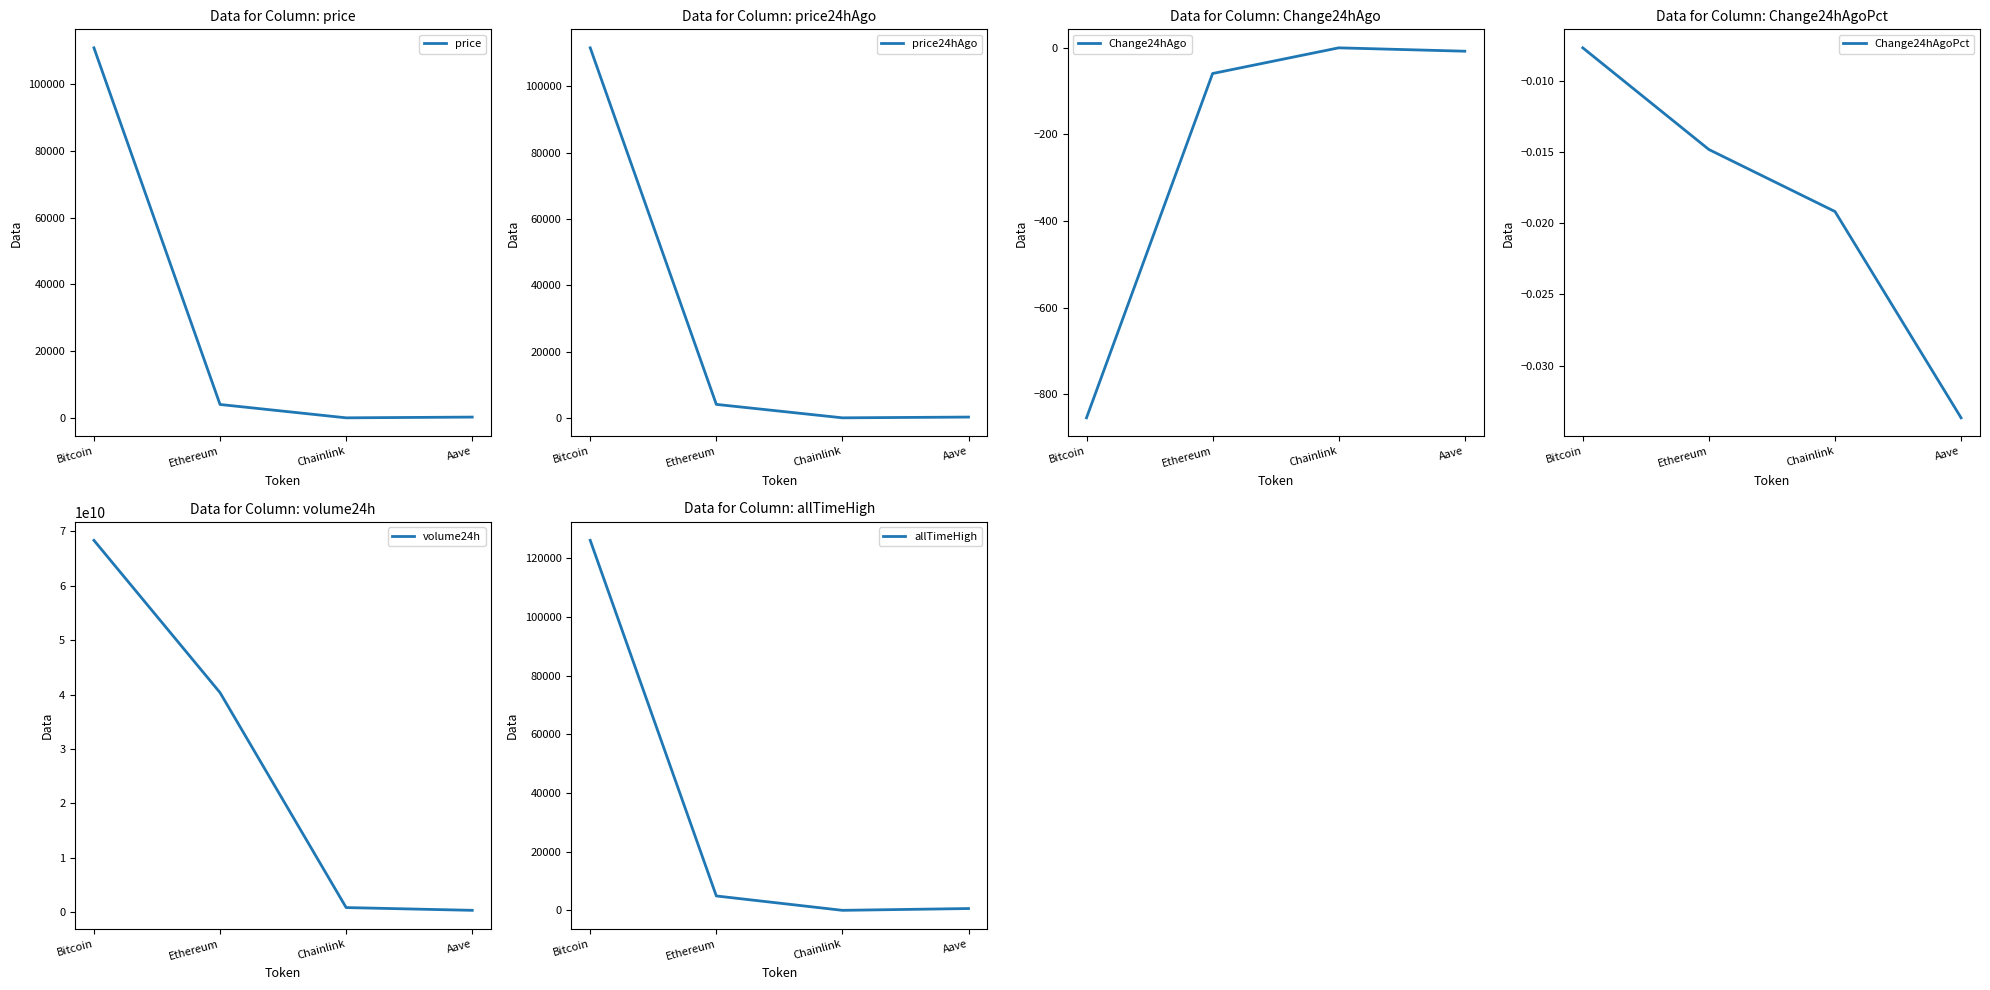

Reading right to left, list all the values displayed in this chart.

price: Aave=241.8	Chainlink=18.2	Ethereum=4016.4	Bitcoin=110805.0
price24hAgo: Aave=250.0	Chainlink=18.6	Ethereum=4076.0	Bitcoin=111659.0
Change24hAgo: Aave=-8.1	Chainlink=-0.4	Ethereum=-59.6	Bitcoin=-854.0
Change24hAgoPct: Aave=-0.0	Chainlink=-0.0	Ethereum=-0.0	Bitcoin=-0.0
volume24h: Aave=331329478.0	Chainlink=839173158.0	Ethereum=40344602889.0	Bitcoin=68339318968.0
allTimeHigh: Aave=661.7	Chainlink=52.7	Ethereum=4946.1	Bitcoin=126080.0